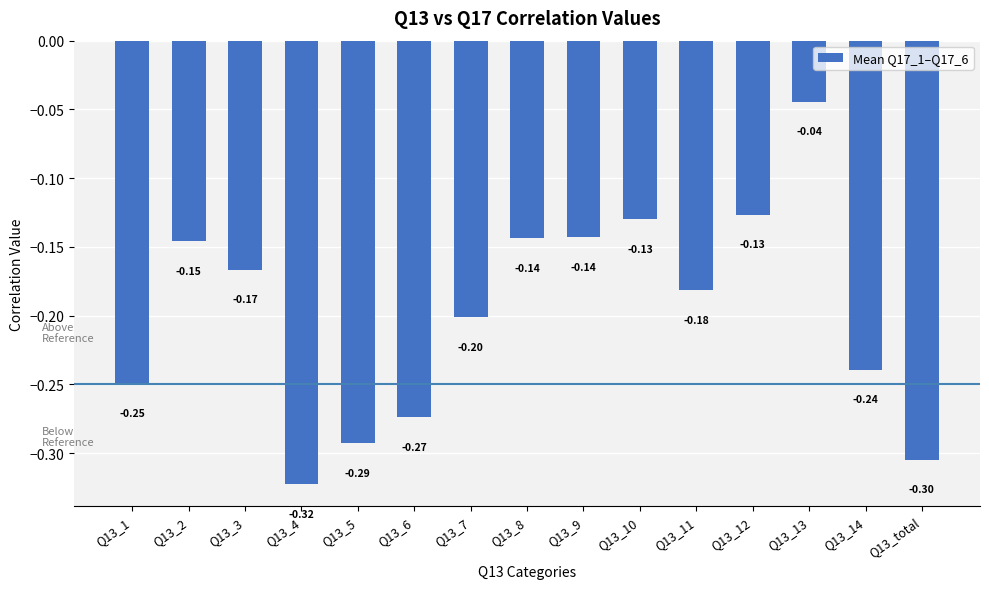

What is the change in value from Q13_4 to Q13_14?

+0.1